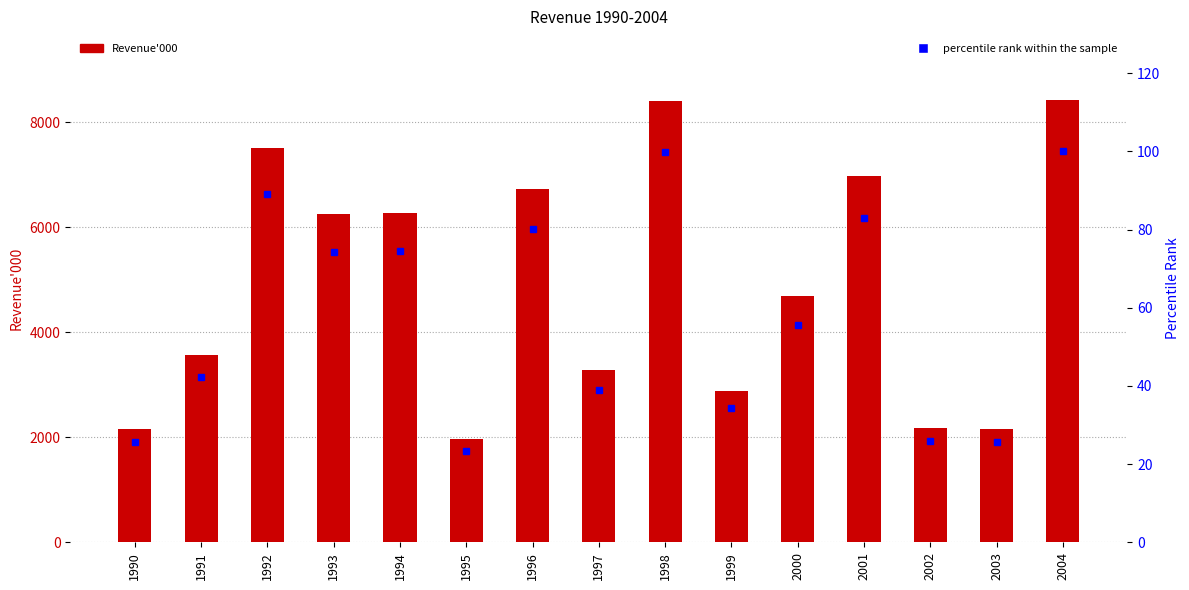

What is the value of the percentile rank within the sample bar at the 9th from the left?

99.8